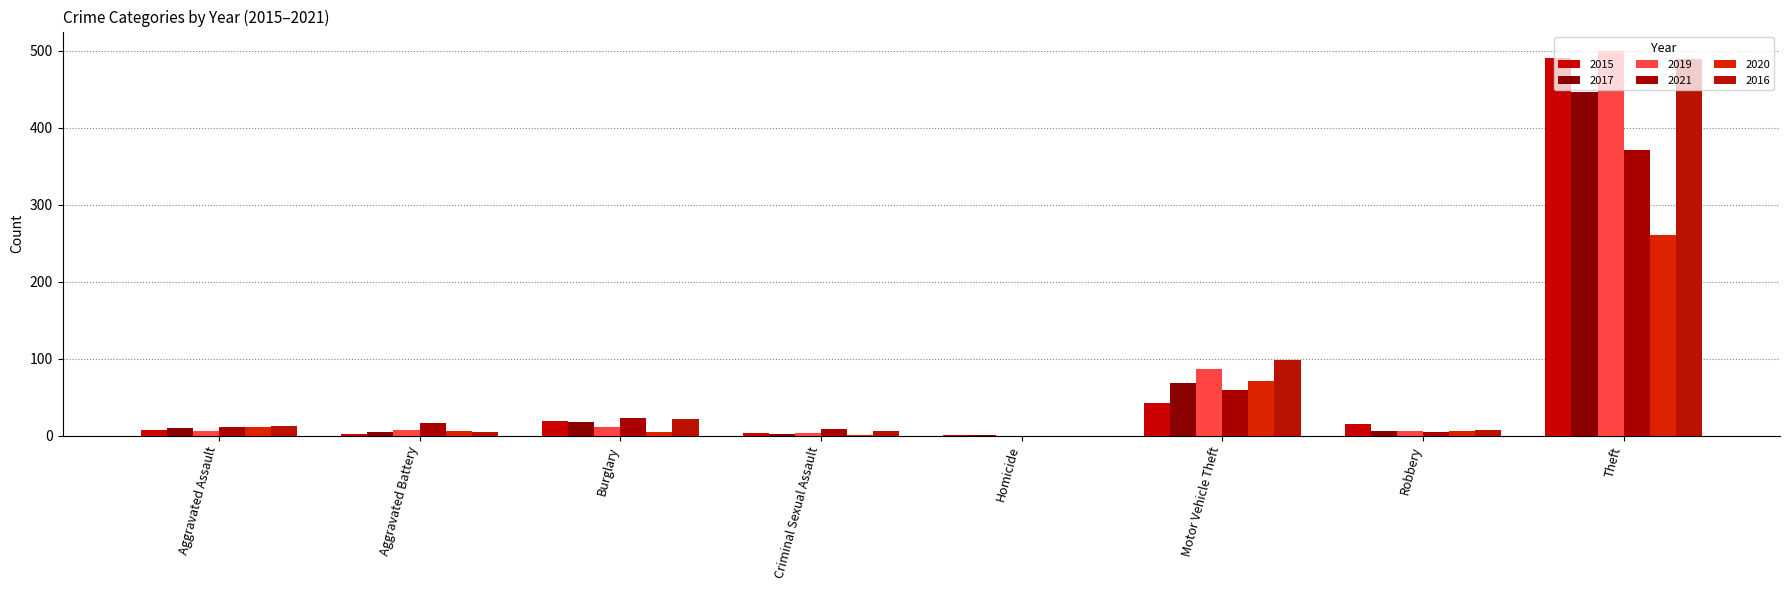

What is the difference between the 2016 values at Aggravated Assault and Robbery?

5